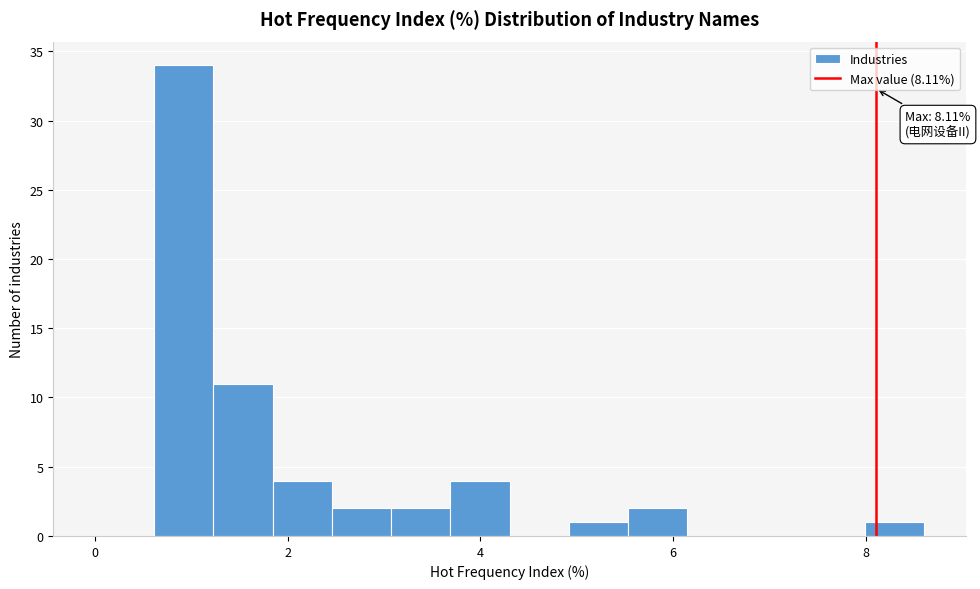

Read against the x-axis, roughly where is the centre of the tallest bar?

1.0